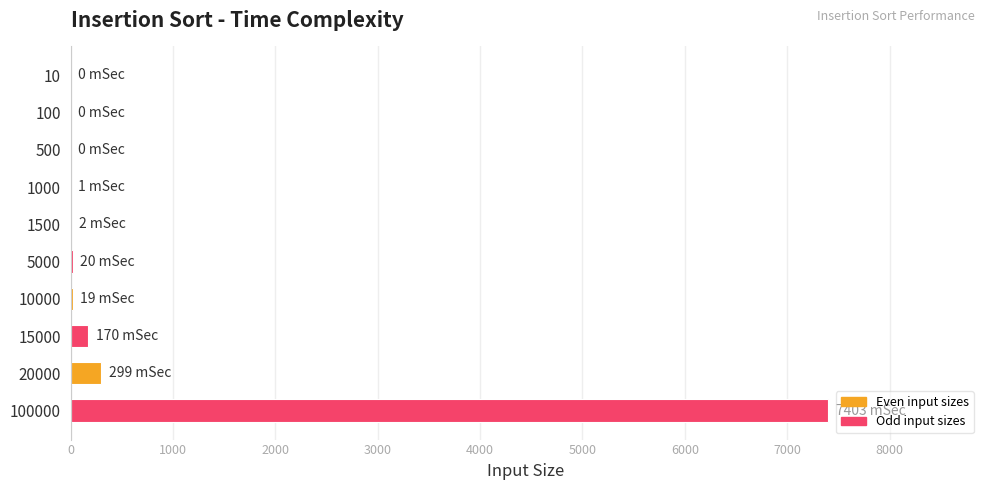

The chart shows a value of 7403 at 100000. True or false?

True